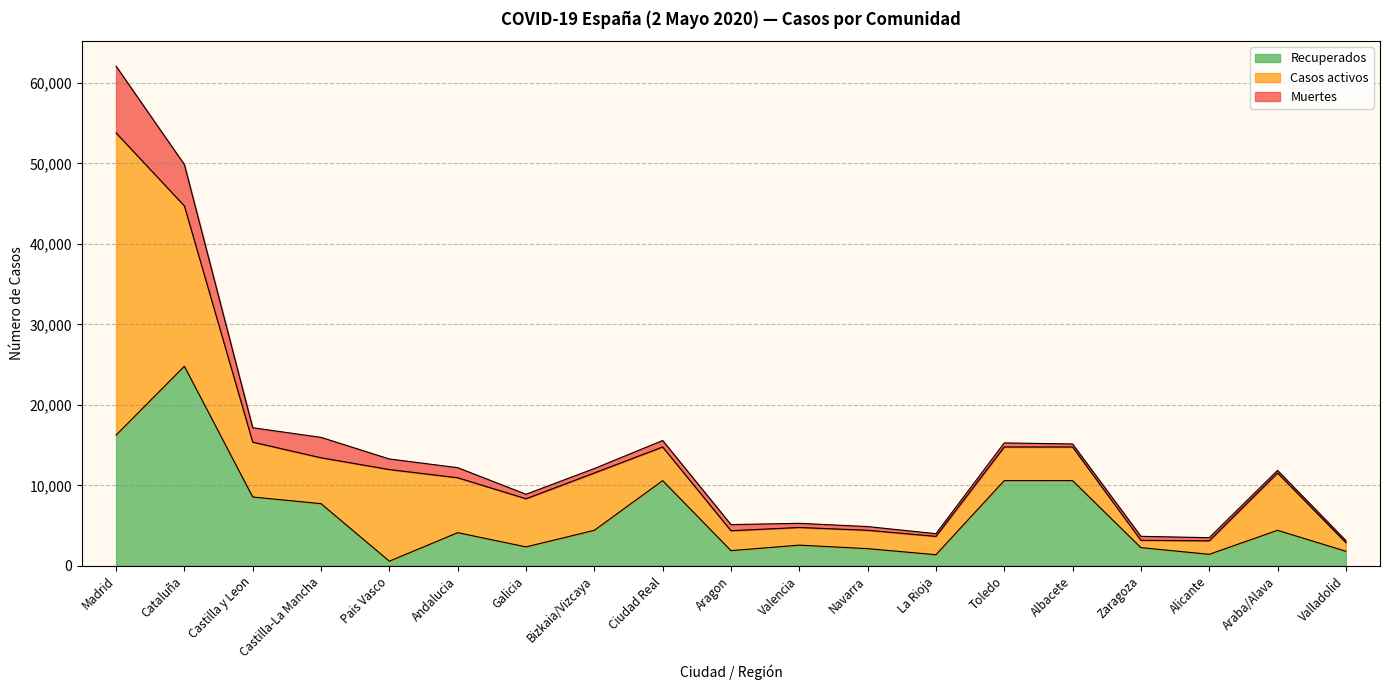

At which label is Muertes closest to 4276?

Cataluña